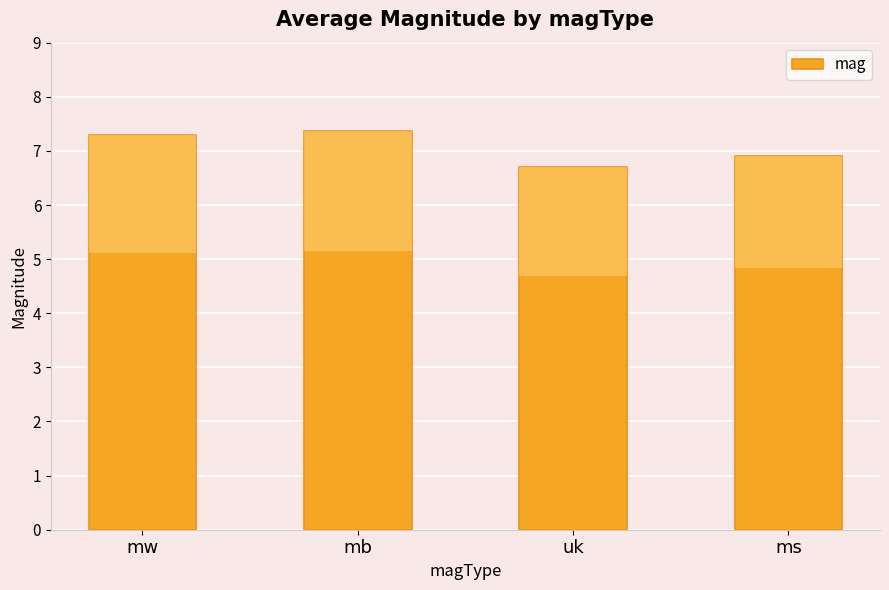

True or false: the data shows 7.3 at mw.

True